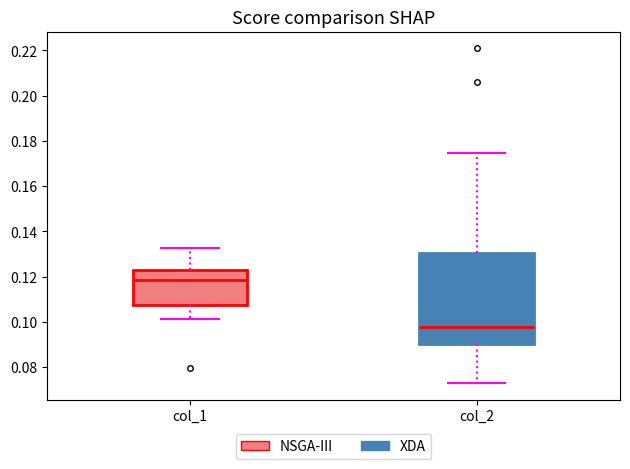

Reading left to right, transcribe this box plot: for each box, give where its median line is, the range the box spans, and where its two whiskers end, as read against the y-axis. The values are not printed on the chart, so give them approximately, as read against the axis.

col_1: median 0.118, box 0.108 to 0.122, whiskers 0.102 to 0.132
col_2: median 0.098, box 0.090 to 0.130, whiskers 0.072 to 0.174